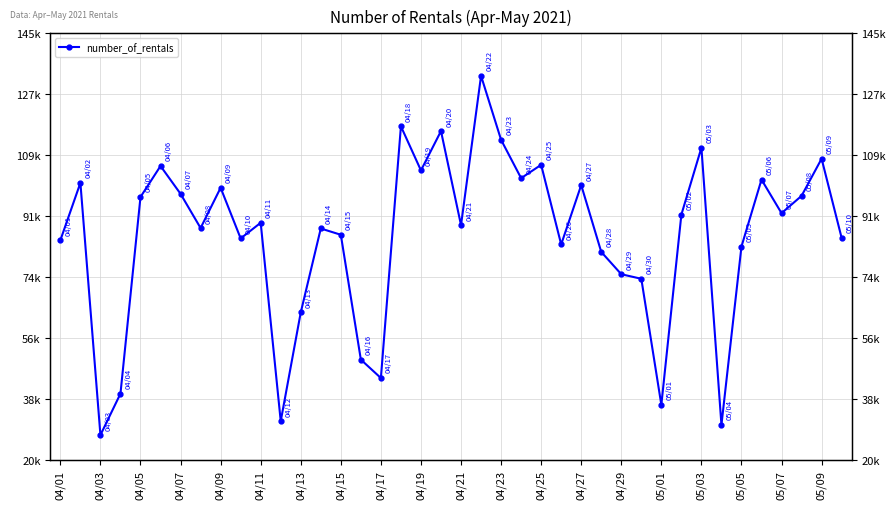

How many interior local peaks (higher than both neighbors) does the data have?

13